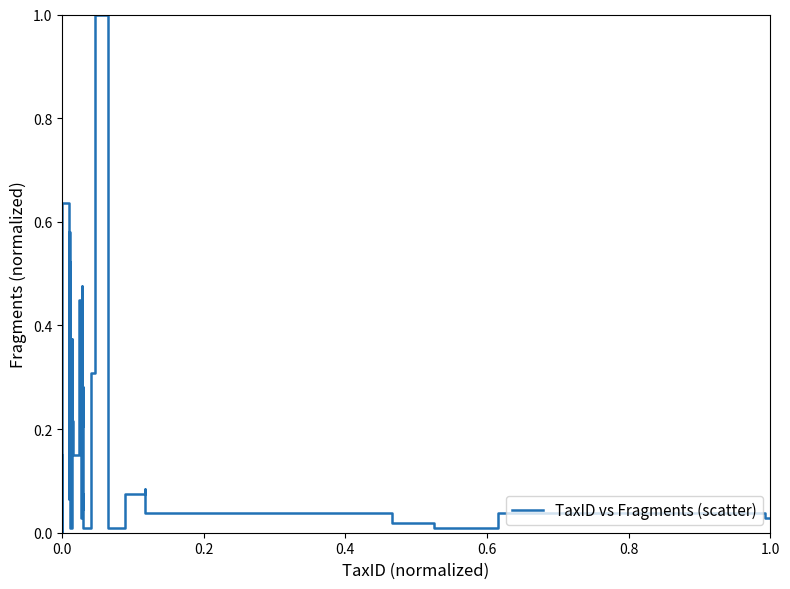

What is the maximum value shown in the chart?

1.0